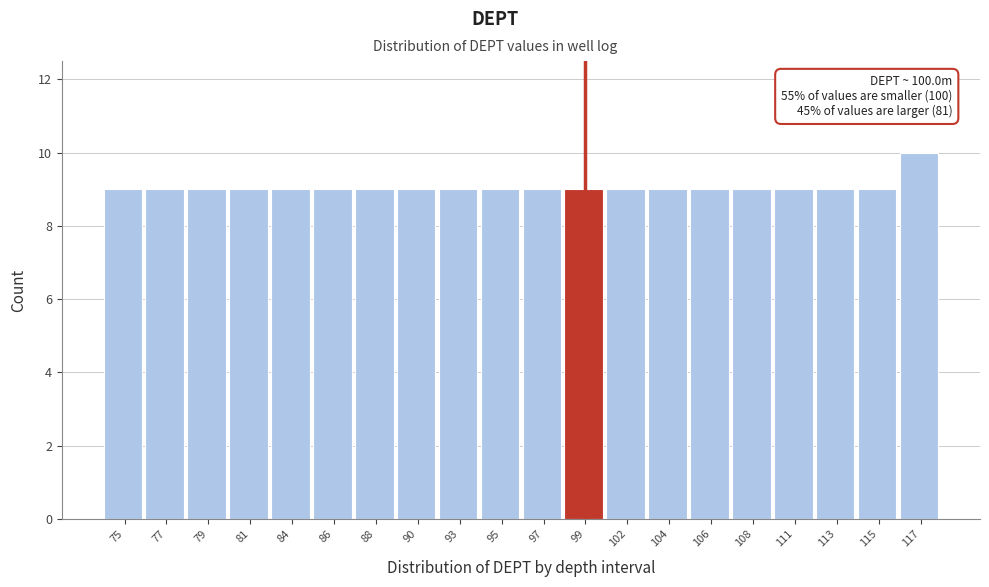

Reading left to right, list all the values displayed in this chart.

9	9	9	9	9	9	9	9	9	9	9	9	9	9	9	9	9	9	9	10